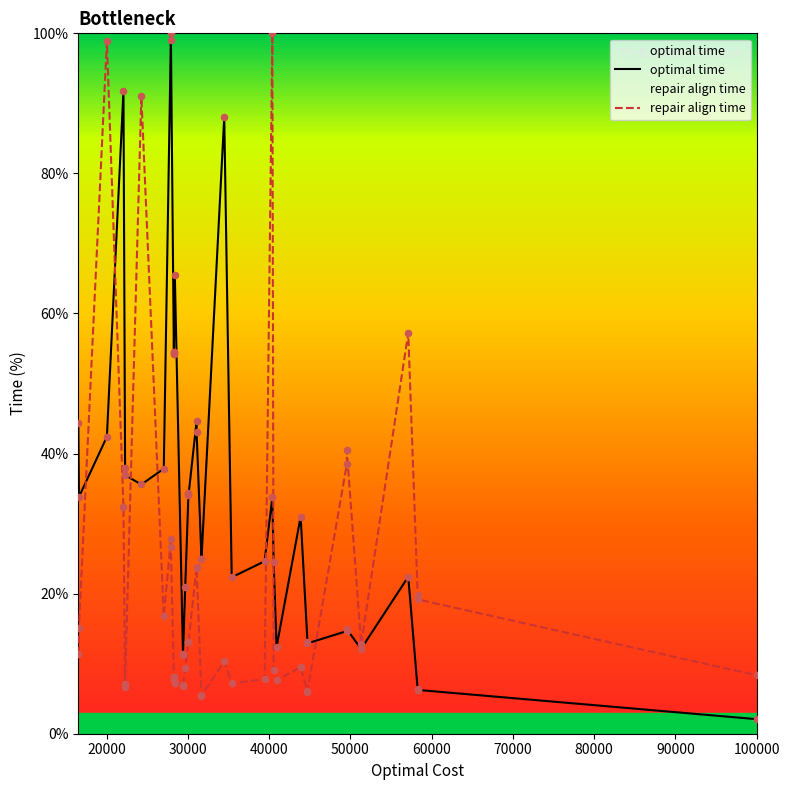

Which series has the largest Y range (max minus min)?

optimal time